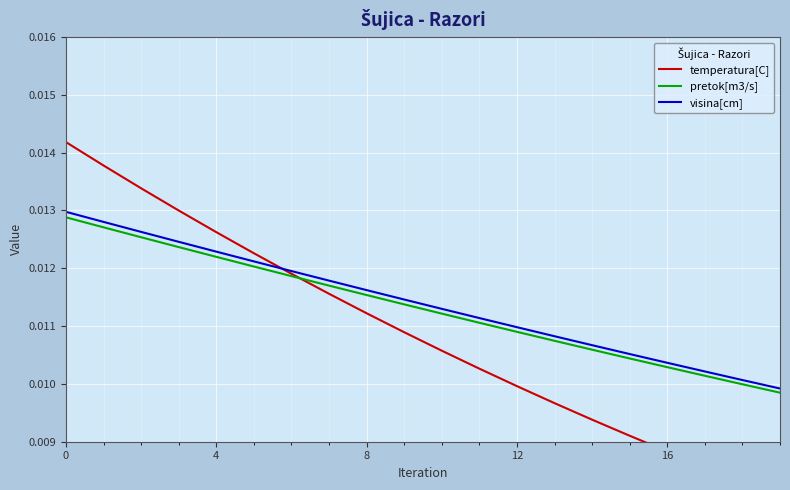

Is it true that visina[cm] equals 0.0 at 11?

True